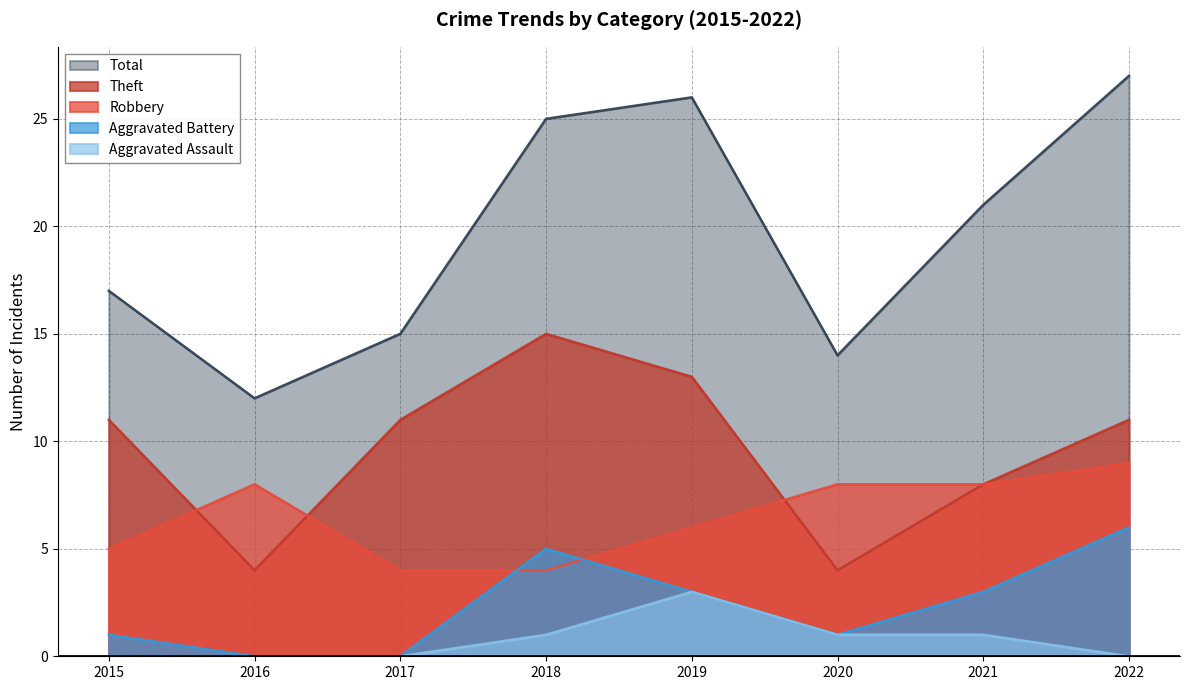

How many data points in Aggravated Battery are above 3?

2